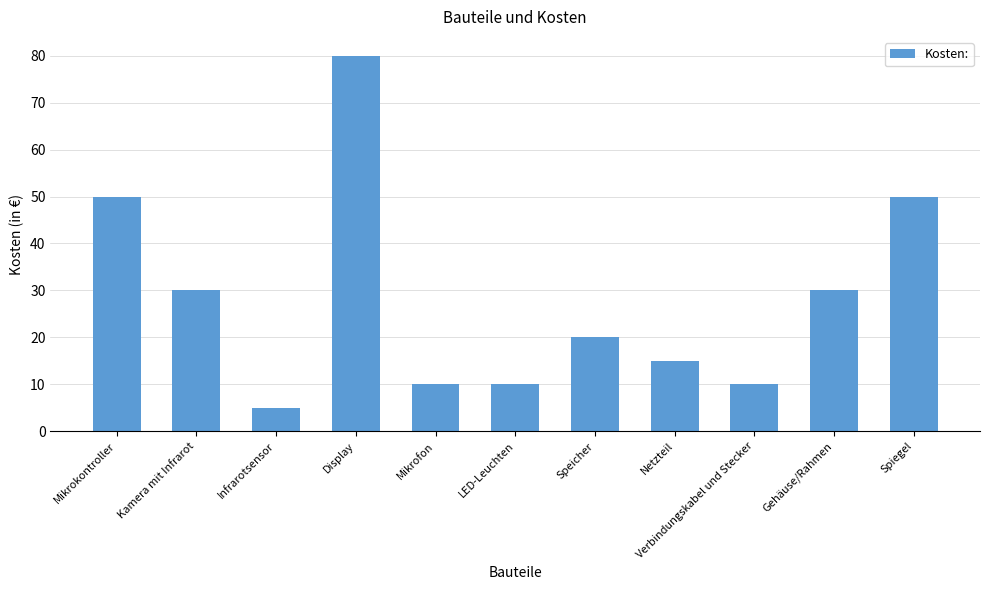

What is the sum of the values at Mikrofon and Mikrokontroller?

60